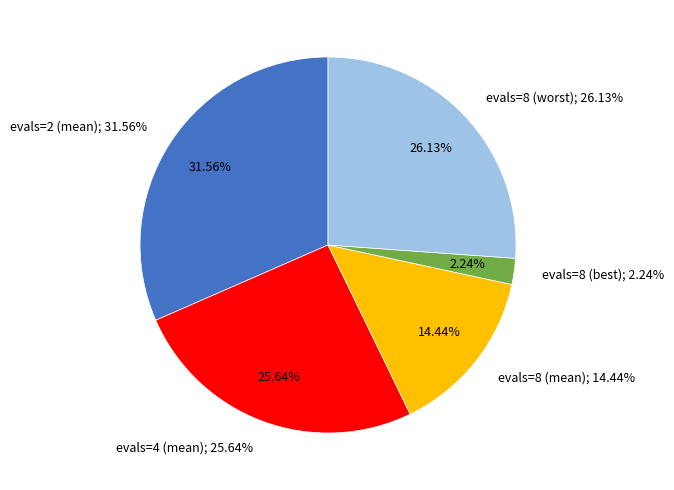

Rank the categories by value from lowest to highest.

evals=8 (best), evals=8 (mean), evals=4 (mean), evals=8 (worst), evals=2 (mean)